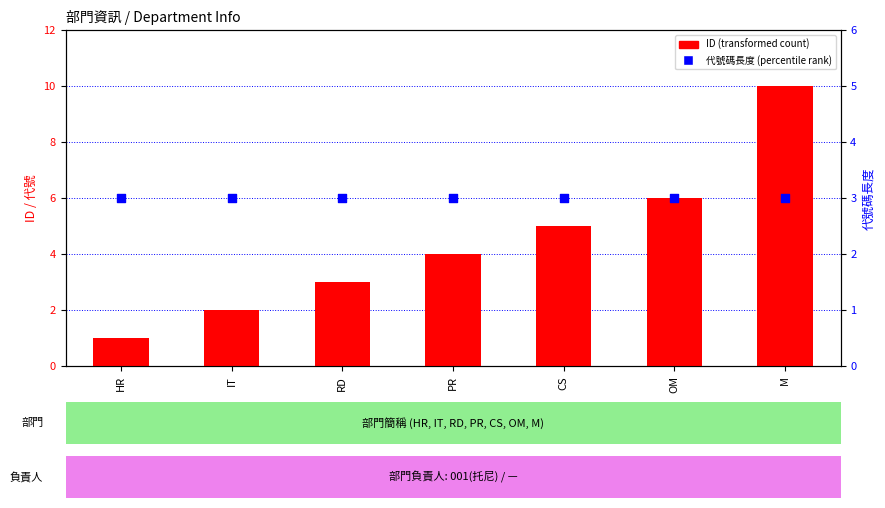

Which series reaches the maximum Y coordinate?

ID (transformed count)